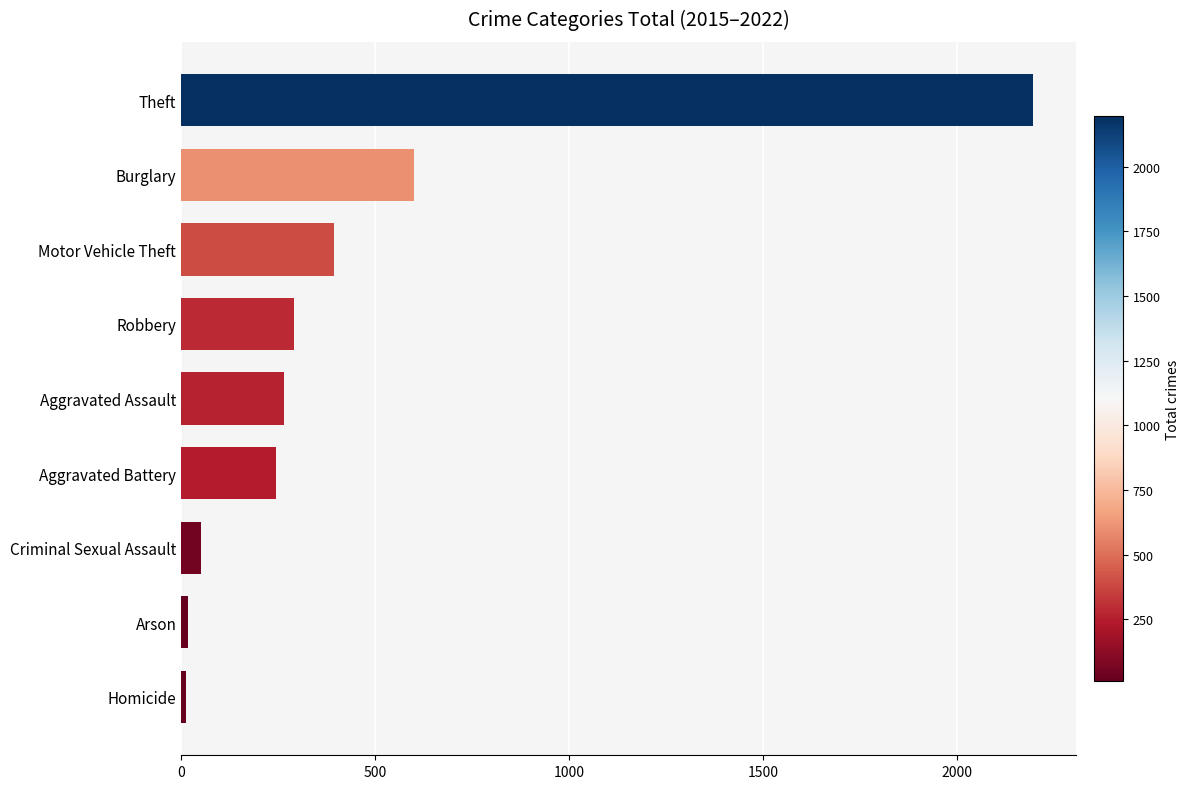

What is the sum of all values?

4069